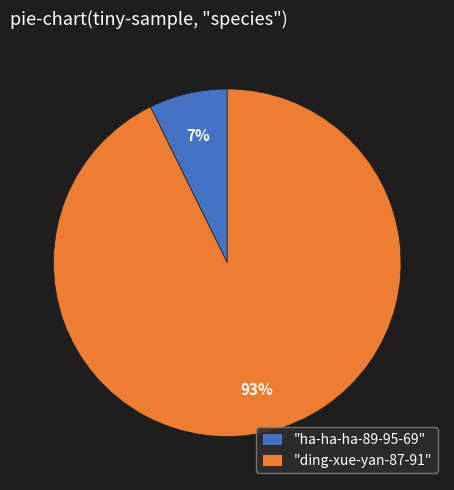

To the nearest percent, what percentage of the pie is "ha-ha-ha-89-95-69"?

7%